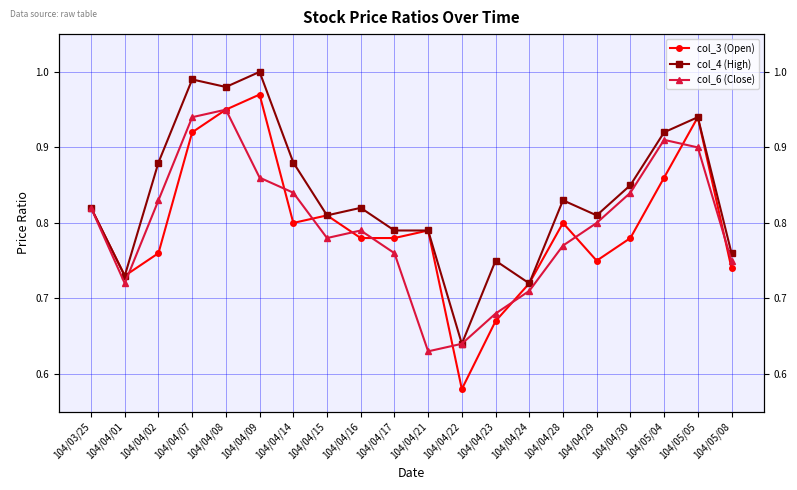

At which category does the chart reach its peak across all series?

104/04/09